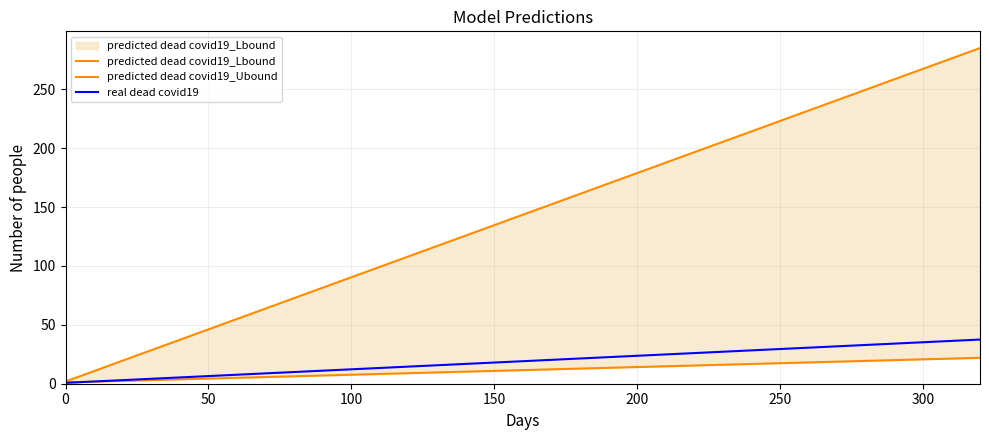

Which series ends up on top after the final intersection of predicted dead covid19_Lbound and real dead covid19?

real dead covid19